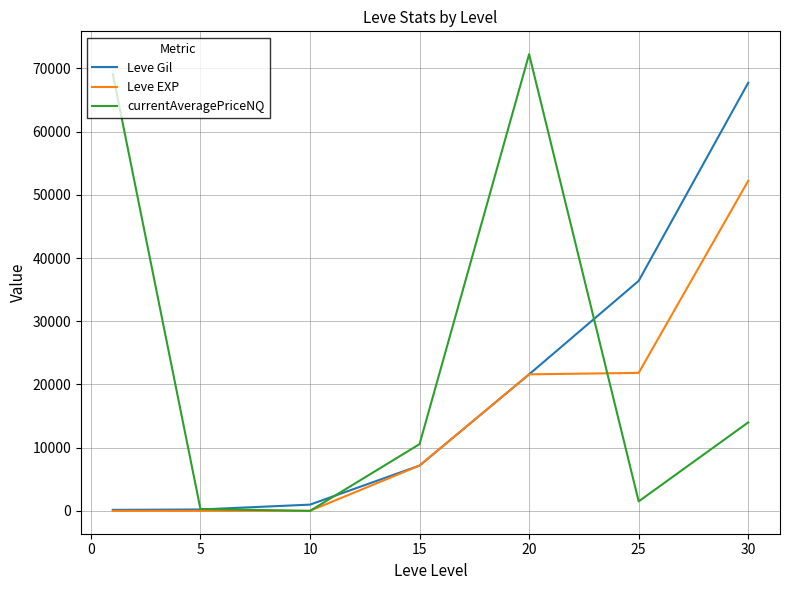

Which series has the largest total across all categories?

currentAveragePriceNQ